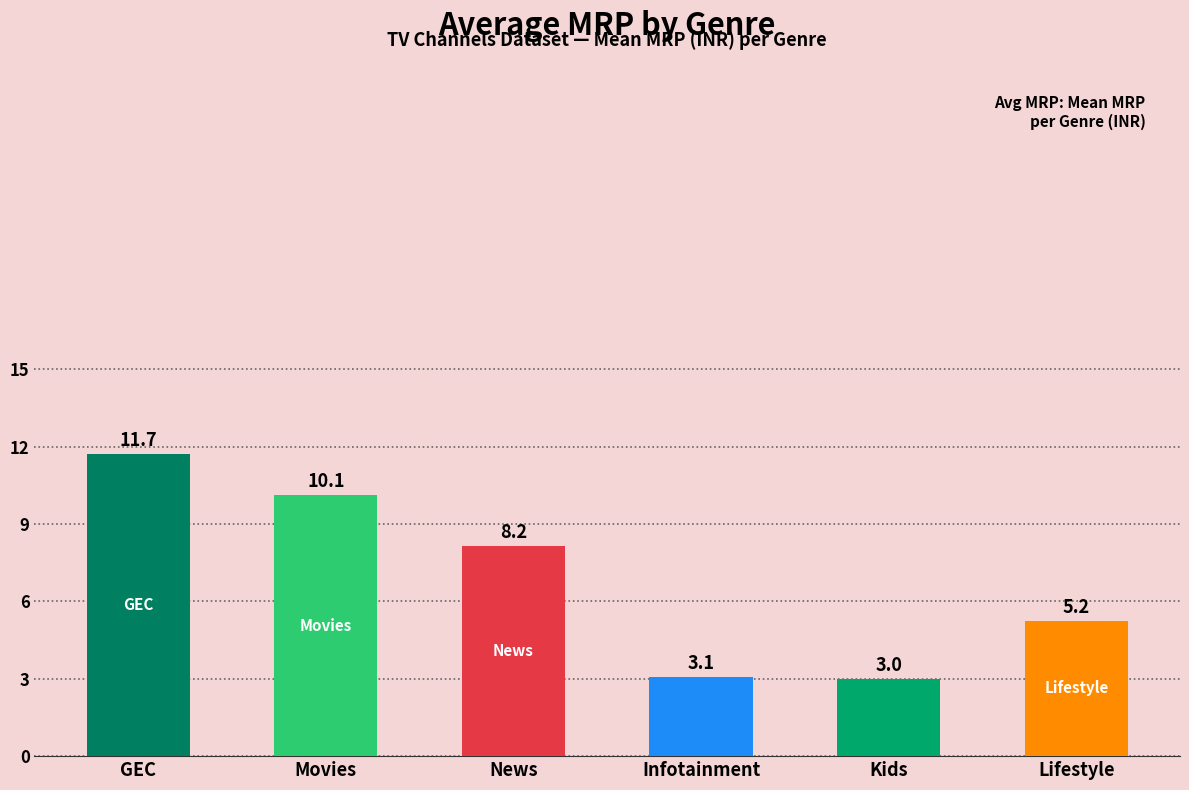

Are the bars horizontal?

No